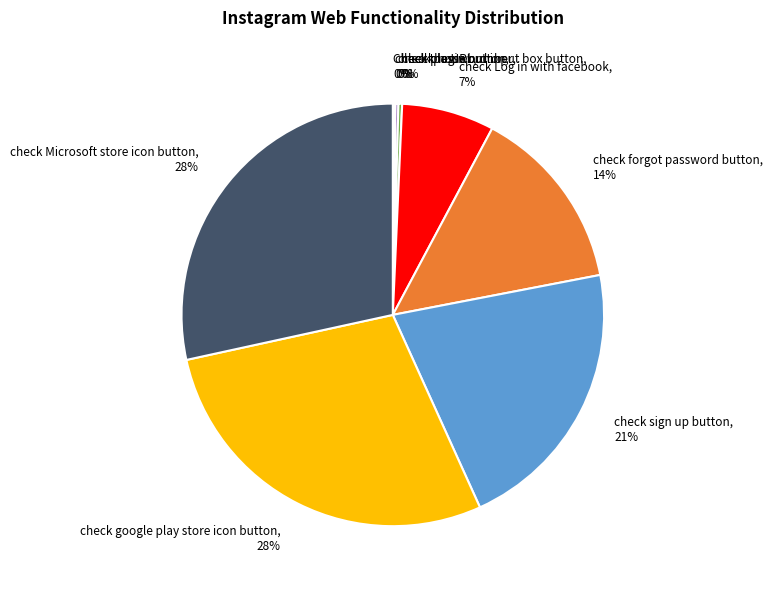

Does check google play store icon button represent more than half of the total?

No